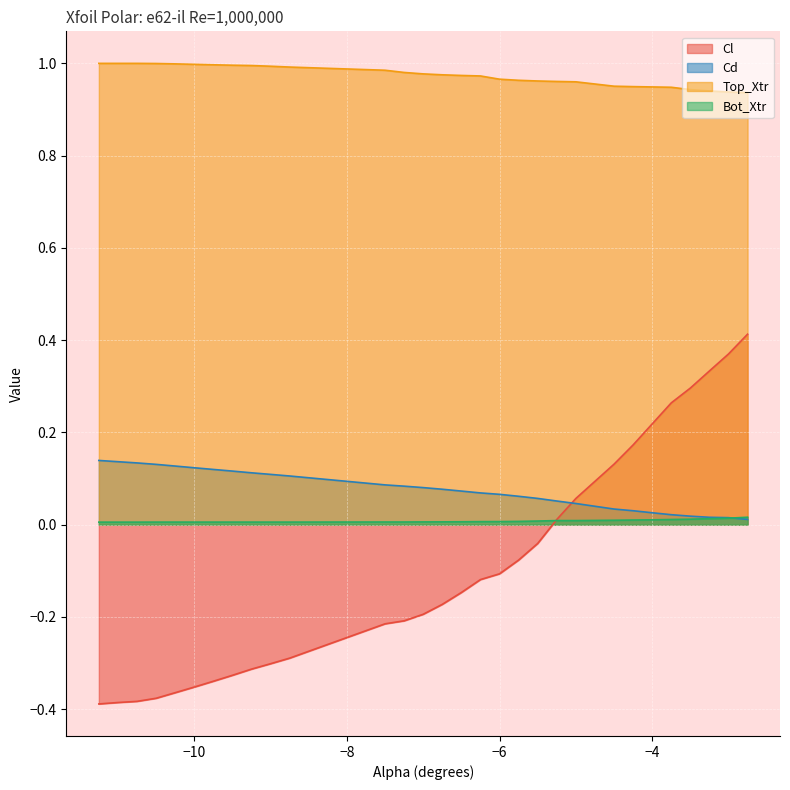

What value does the Top_Xtr series have at -9.75?

1.0